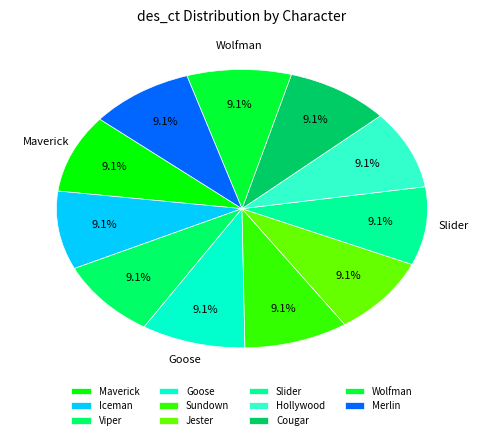

To the nearest percent, what is the difference between the largest and smallest slice percentages?

0%